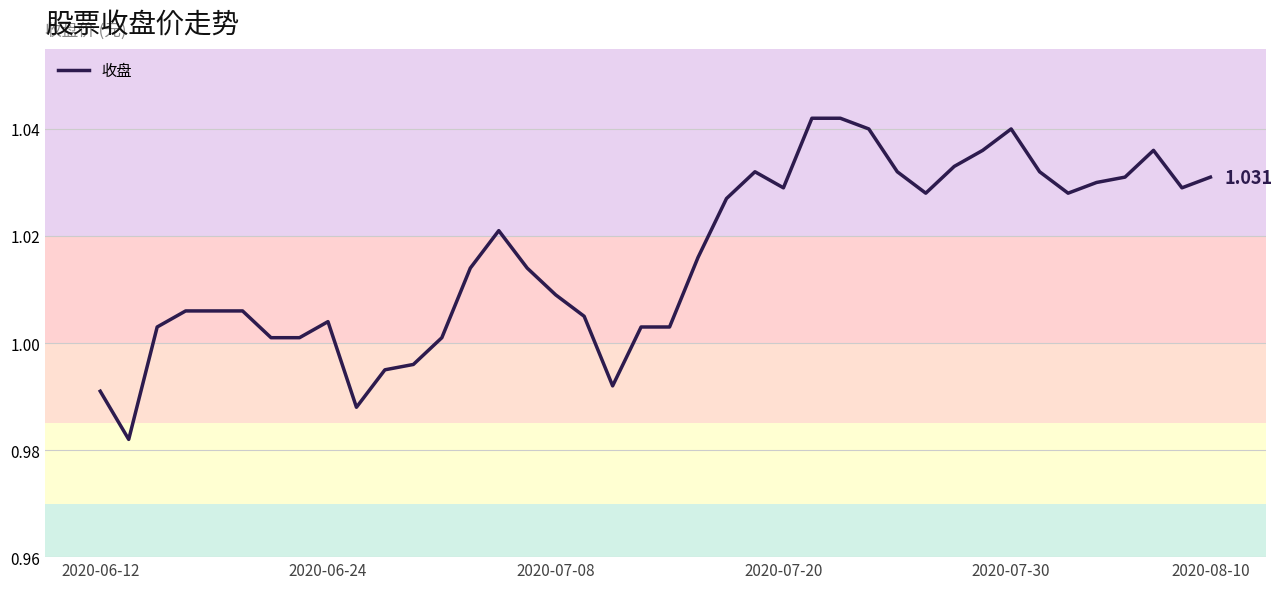

How many interior local valleys (lower than both neighbors) does the data have?

7